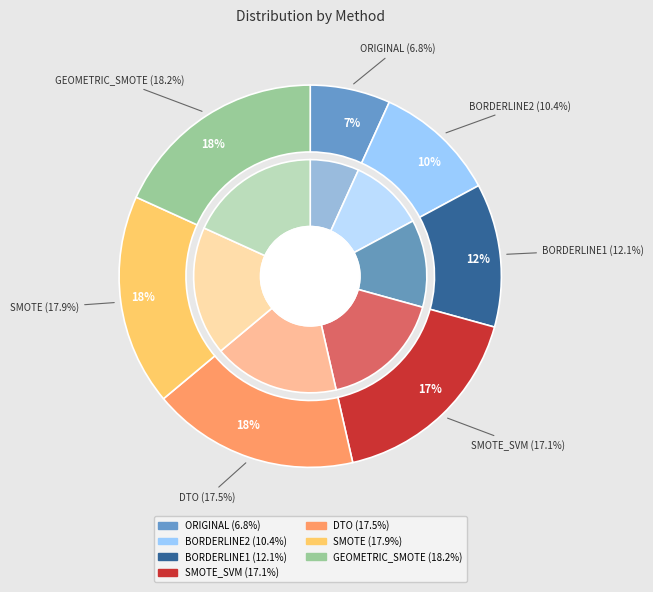

Which category has the biggest portion of the pie?

GEOMETRIC_SMOTE